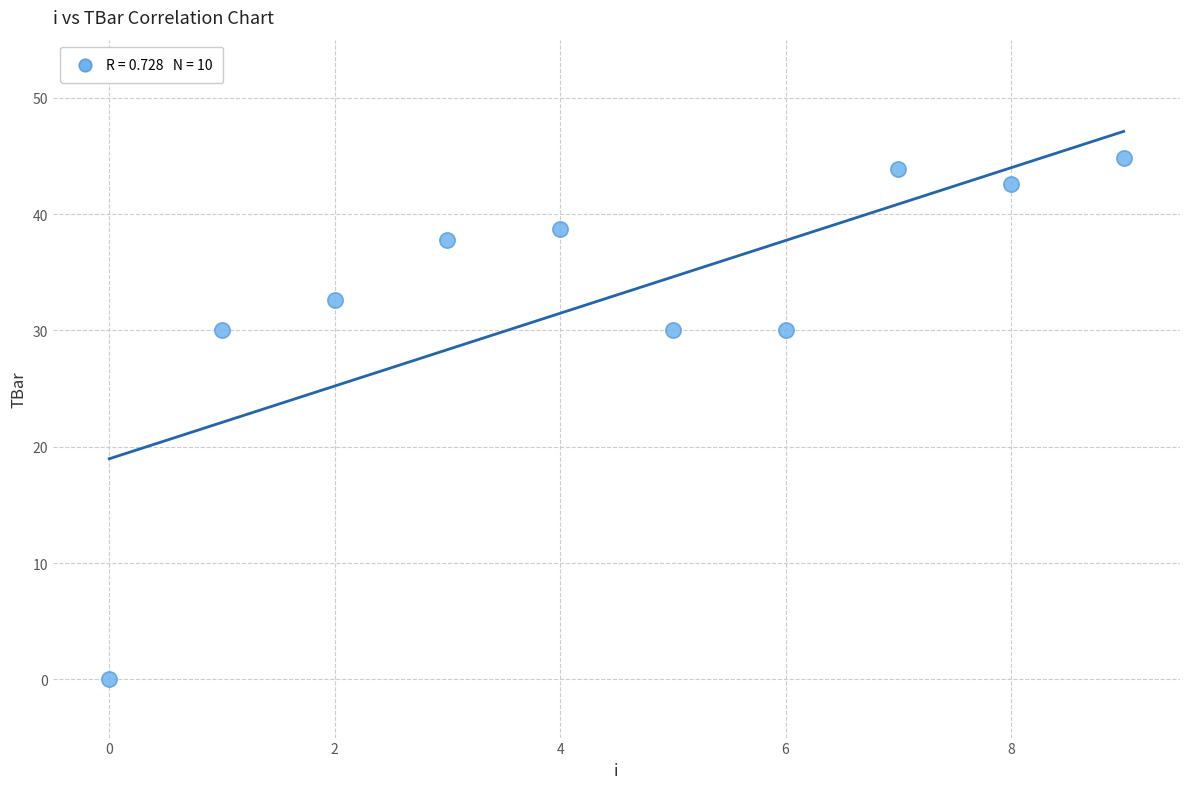

What is the range of Y values (max minus min)?

44.9